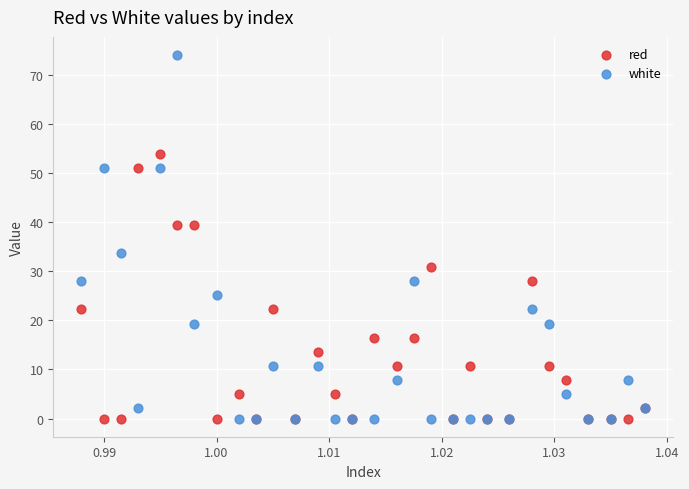

Which series has the widest spread of Y values?

white